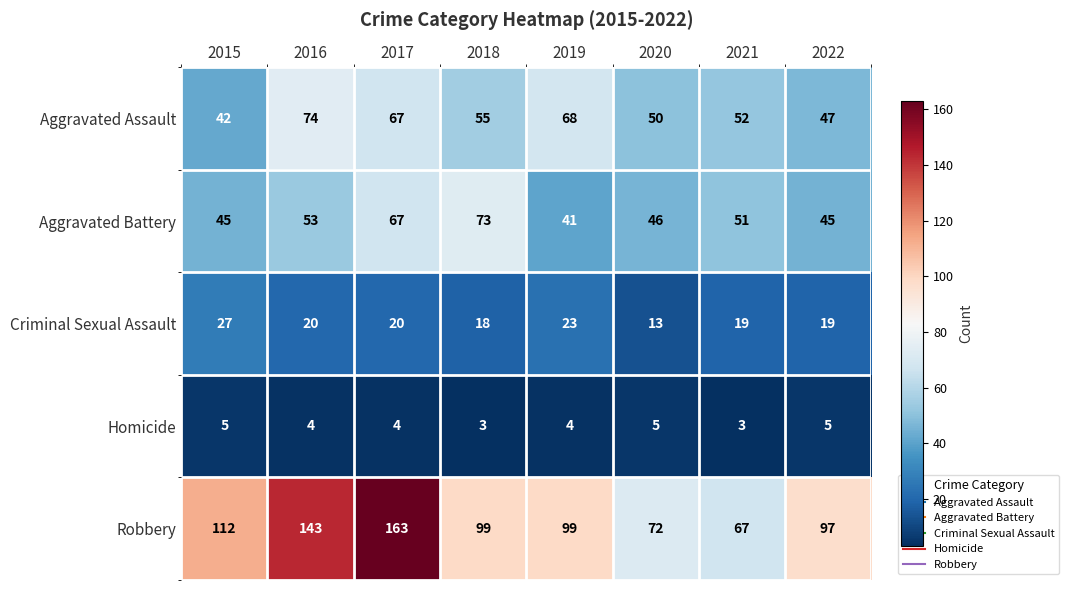

What is the total value across all series at 2021?

192